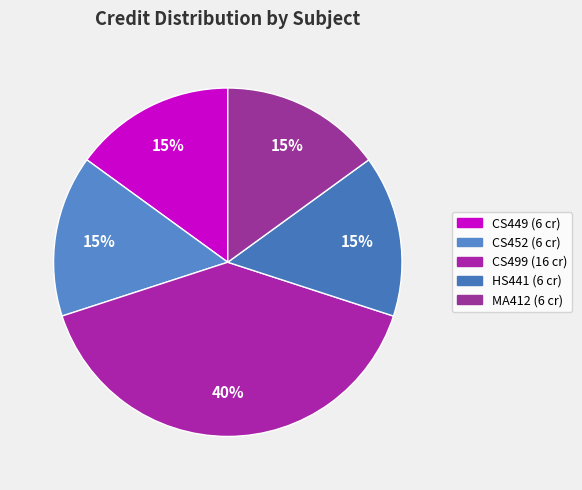

Rank the categories by value from lowest to highest.

CS449, CS452, HS441, MA412, CS499